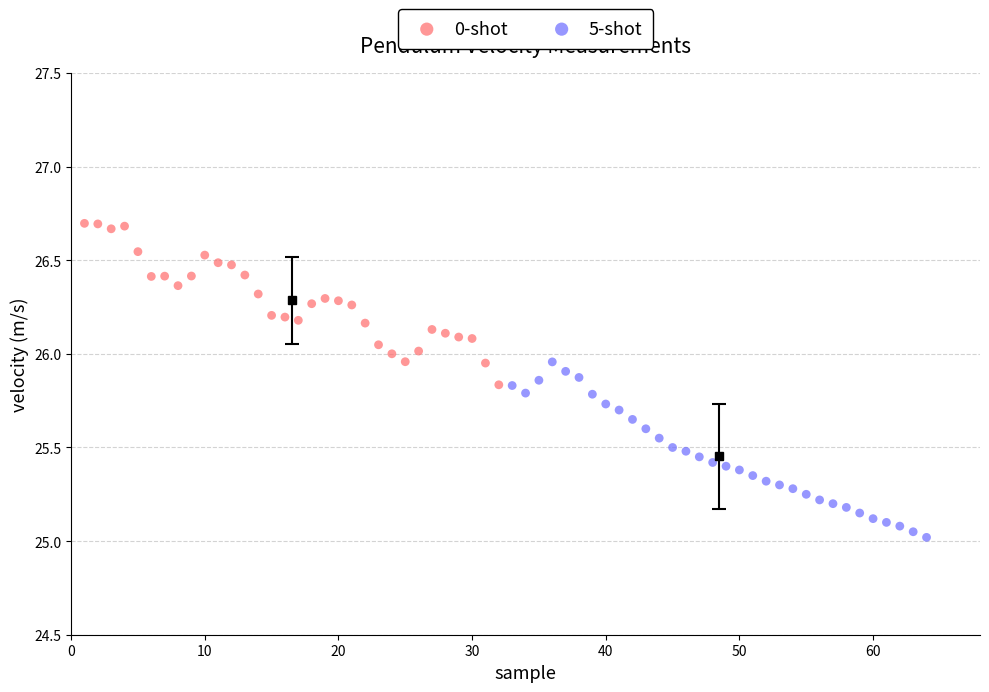

Which series has the largest Y range (max minus min)?

5-shot